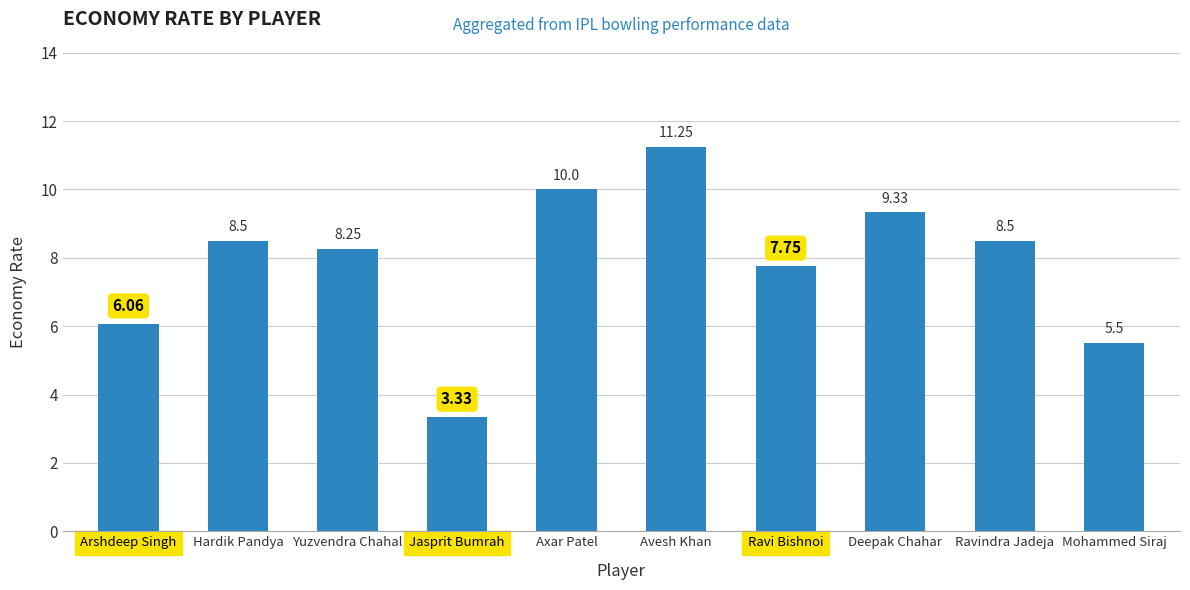

What is the sum of the values at Axar Patel and Hardik Pandya?

18.5